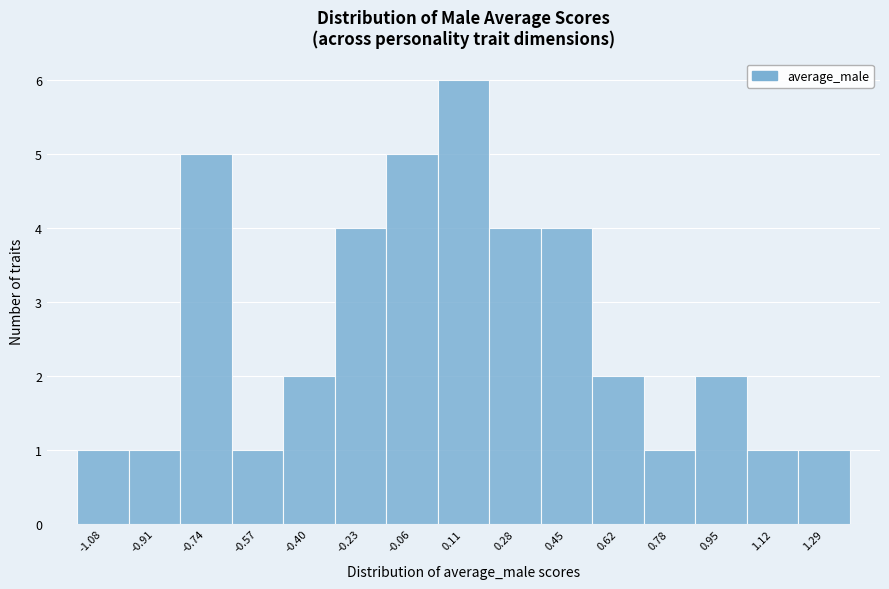

Reading left to right, extract all data points from this chart.

-1.08=1	-0.91=1	-0.74=5	-0.57=1	-0.40=2	-0.23=4	-0.06=5	0.11=6	0.28=4	0.45=4	0.62=2	0.78=1	0.95=2	1.12=1	1.29=1